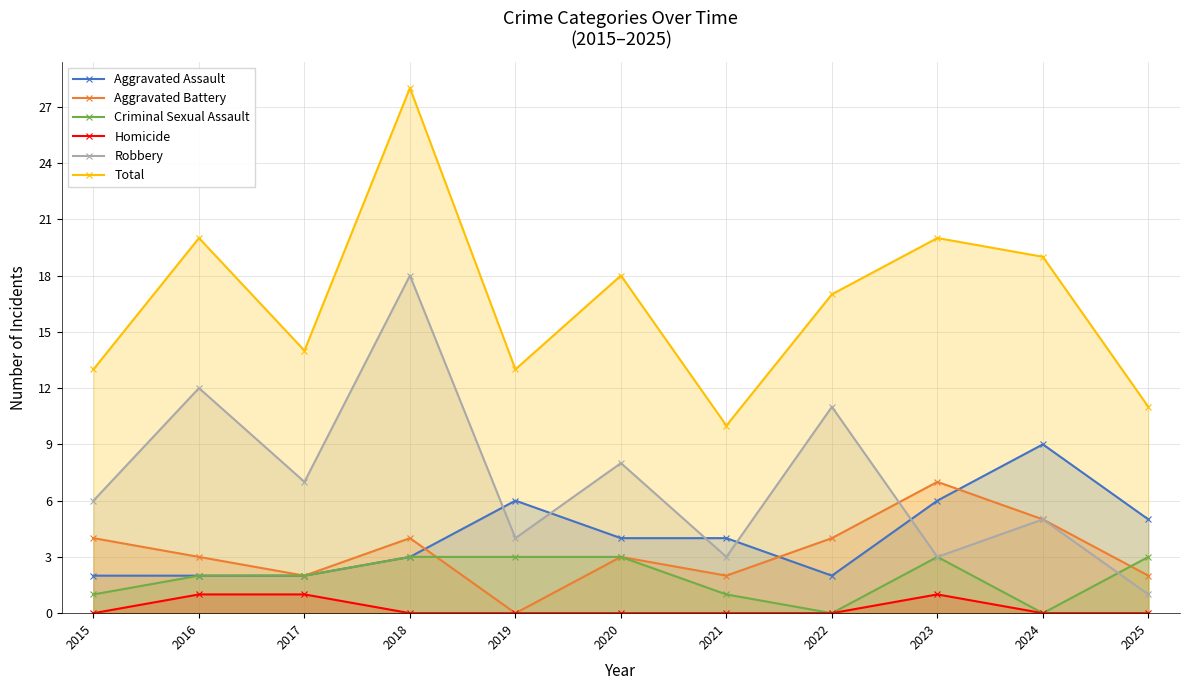

Is it true that Total equals 13 at 2019?

True